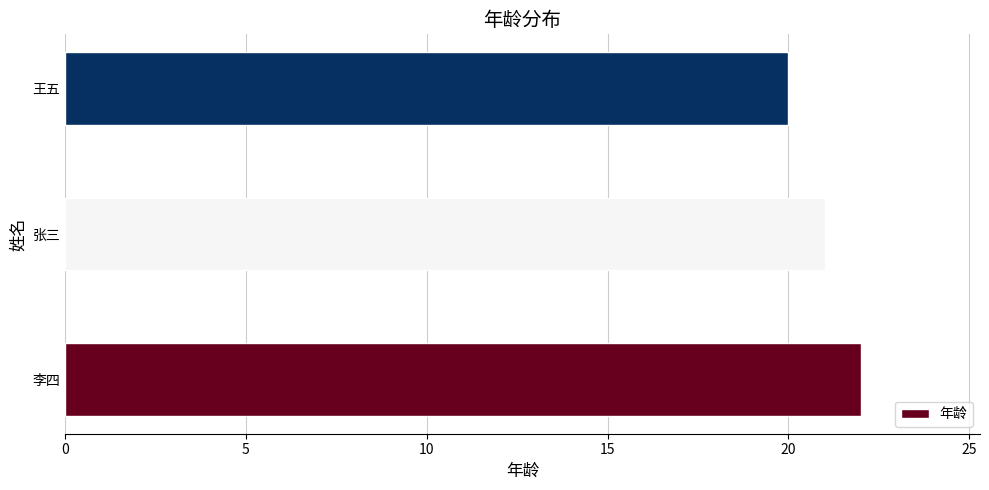

Where is the data nearest to the value 21?

张三